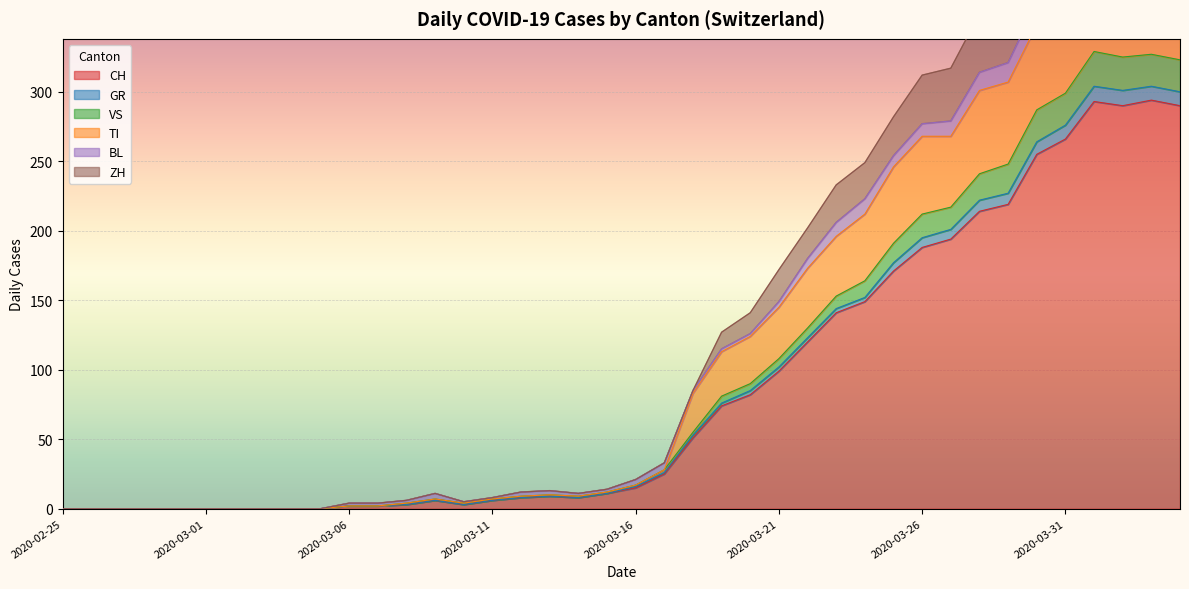

Rank the categories by VS value from highest to lowest.

2020-04-01, 2020-04-03, 2020-04-02, 2020-04-04, 2020-03-31, 2020-03-30, 2020-03-29, 2020-03-28, 2020-03-27, 2020-03-26, 2020-03-25, 2020-03-24, 2020-03-23, 2020-03-22, 2020-03-21, 2020-03-20, 2020-03-19, 2020-03-18, 2020-03-17, 2020-03-16, 2020-03-15, 2020-03-13, 2020-03-12, 2020-03-14, 2020-03-09, 2020-03-11, 2020-03-08, 2020-03-10, 2020-03-06, 2020-03-07, 2020-02-25, 2020-02-26, 2020-02-27, 2020-02-28, 2020-02-29, 2020-03-01, 2020-03-02, 2020-03-03, 2020-03-04, 2020-03-05